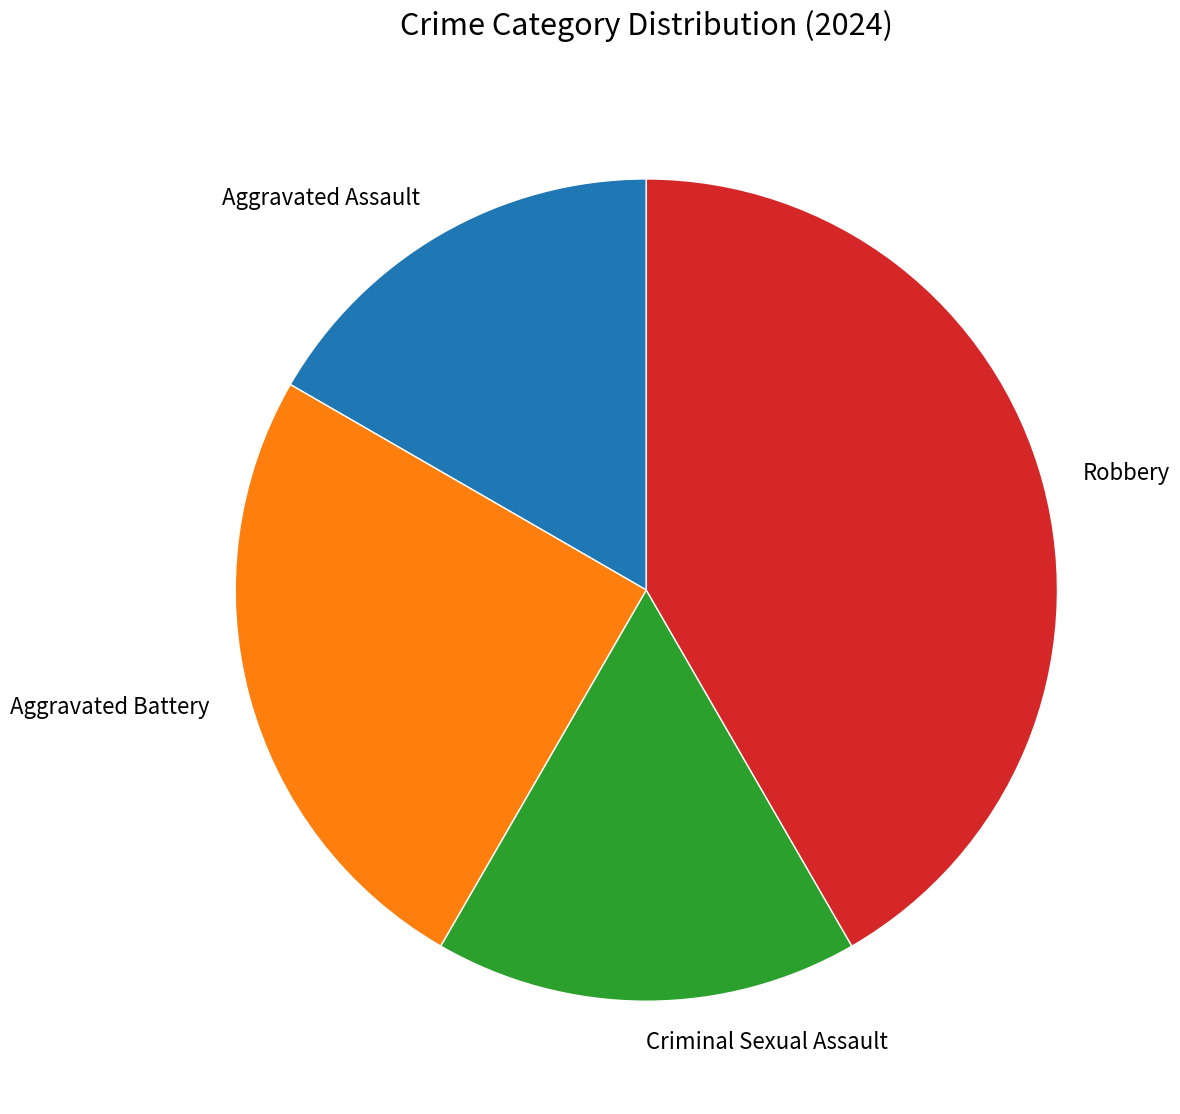

Combined, do Aggravated Battery and Criminal Sexual Assault account for over 50%?

No